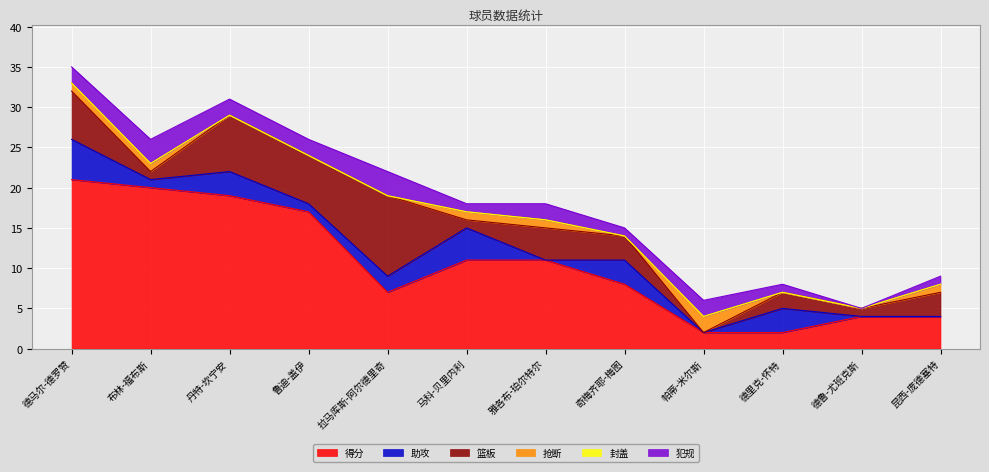

The 篮板 series shows 4 at 雅各布-珀尔特尔. True or false?

True